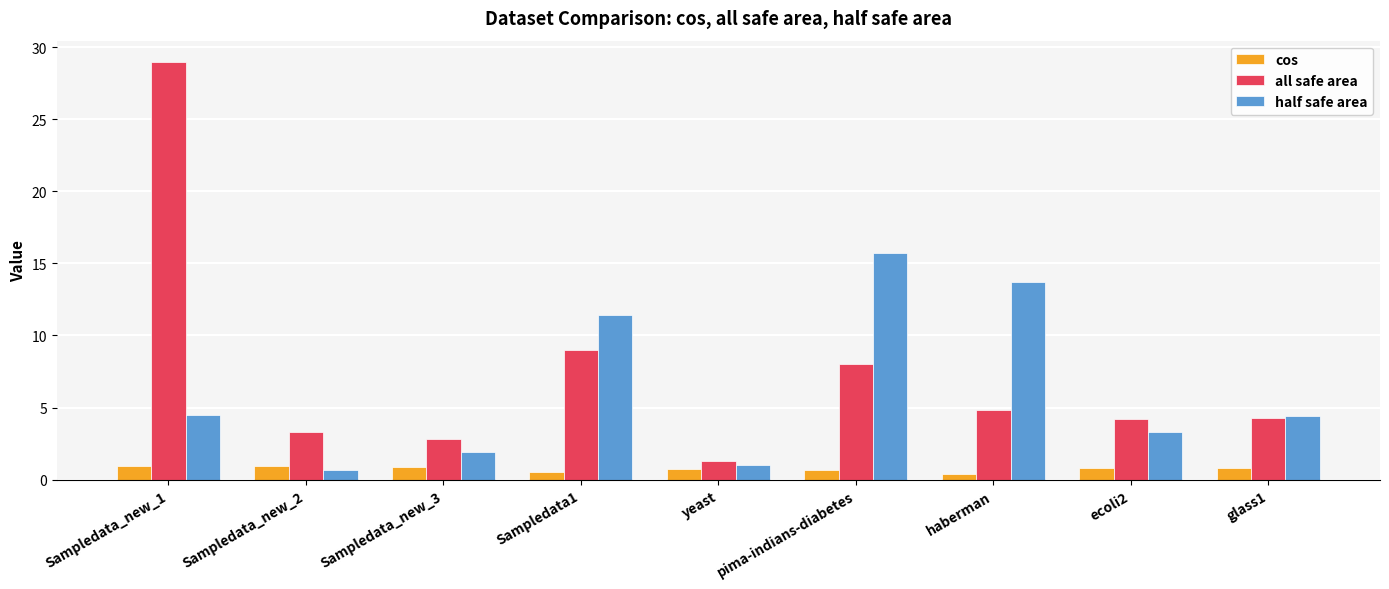

List the series in order of their peak value, highest first.

all safe area, half safe area, cos